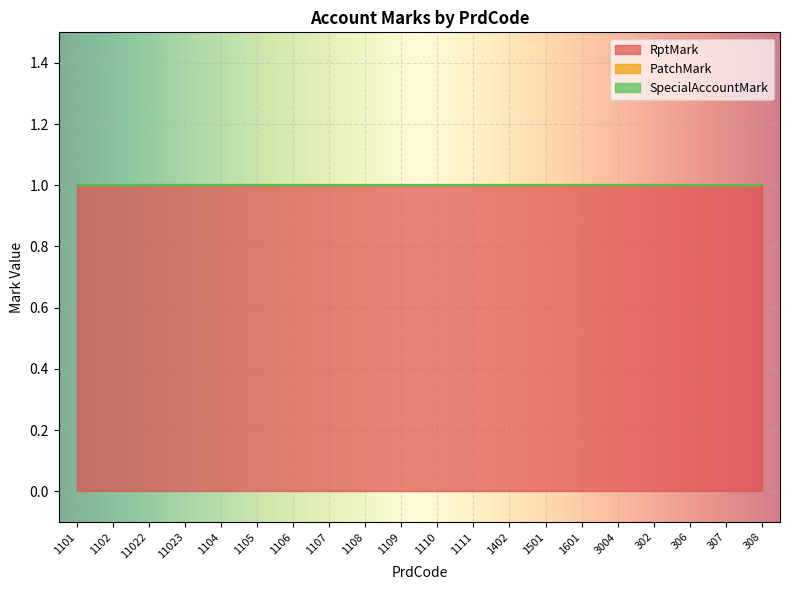

What is the sum of all RptMark values?

20